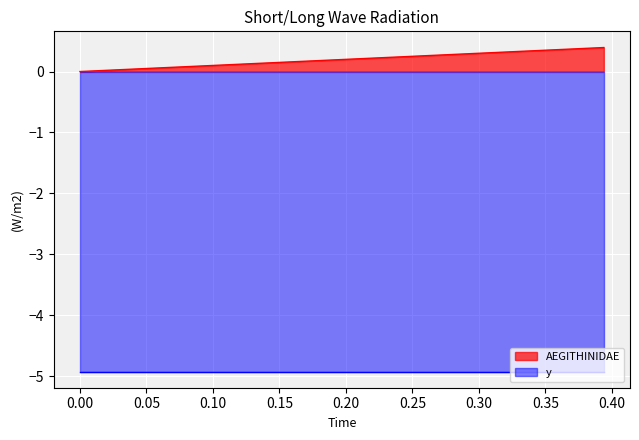

True or false: there are more than 1 points higher than both neighbors.

False